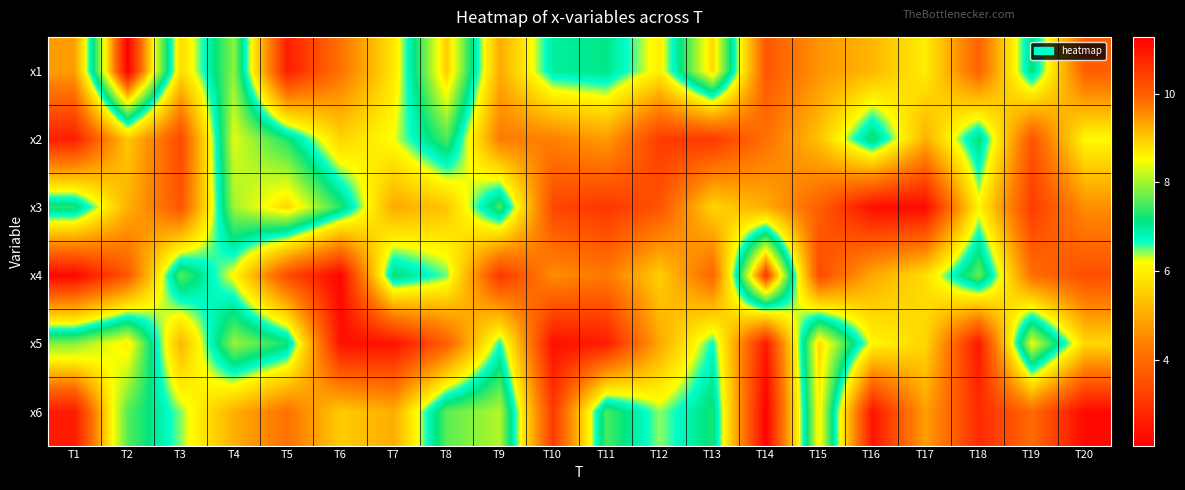

Which series has the widest spread of values?

x6